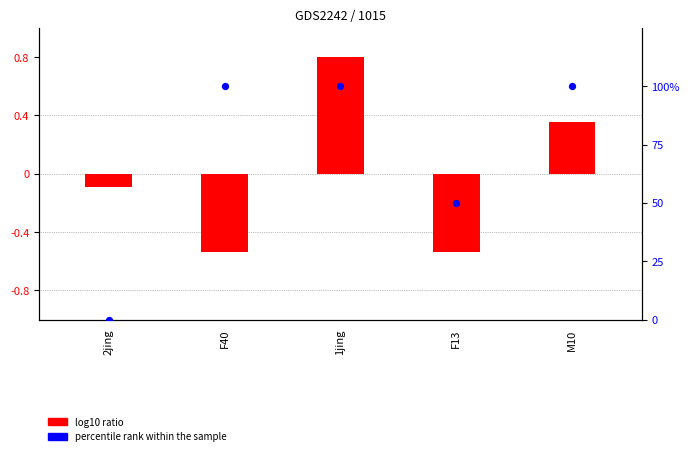

At how many categories does at least one series exceed 63?

3